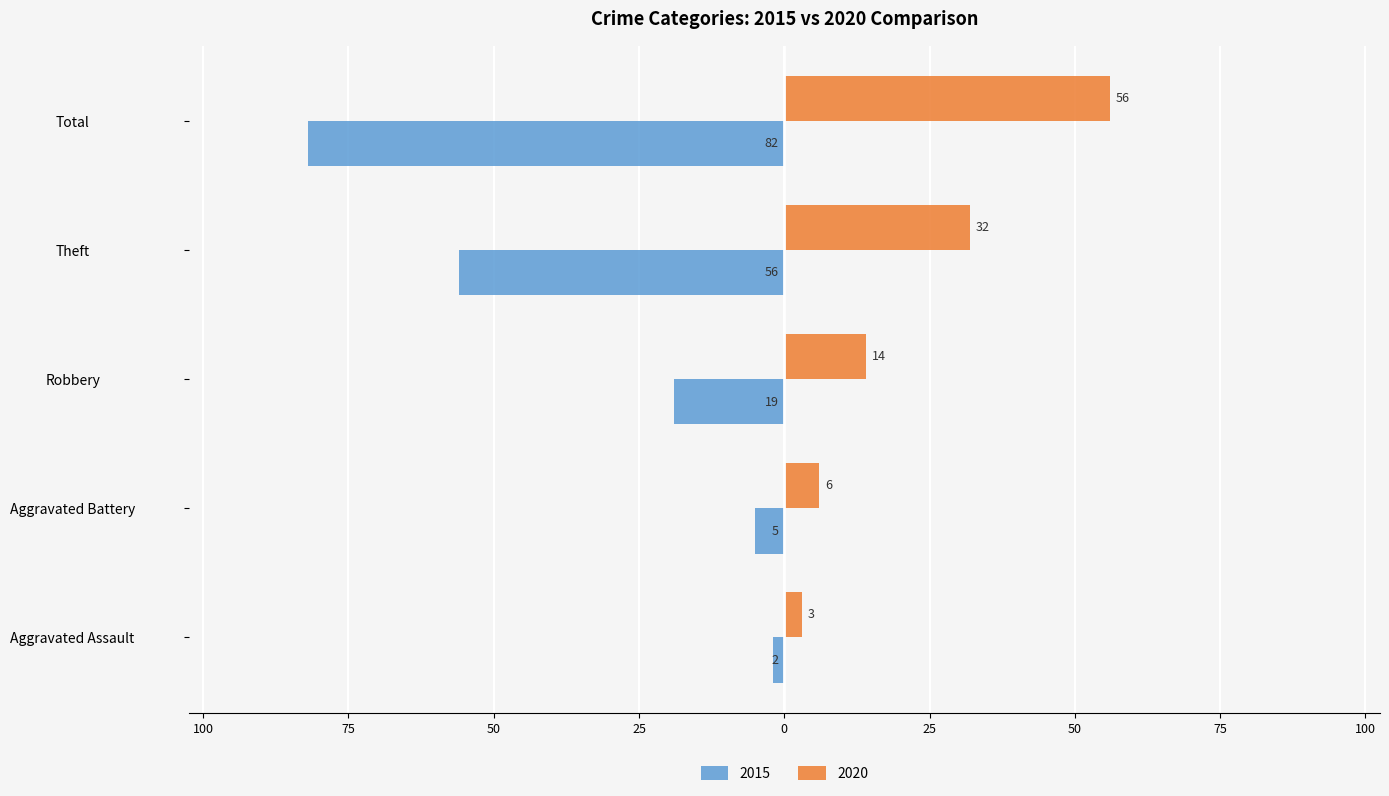

Where is 2020 nearest to the value 29?

Theft